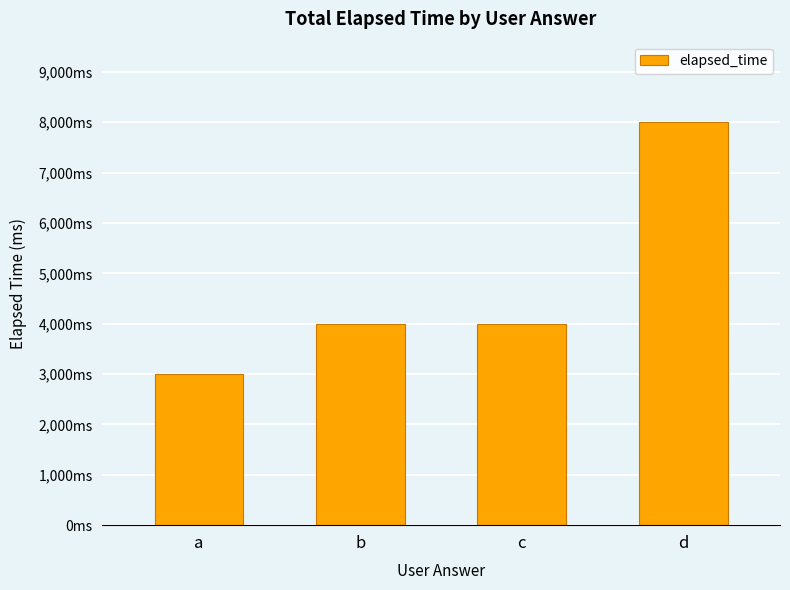

Does the chart contain any negative values?

No